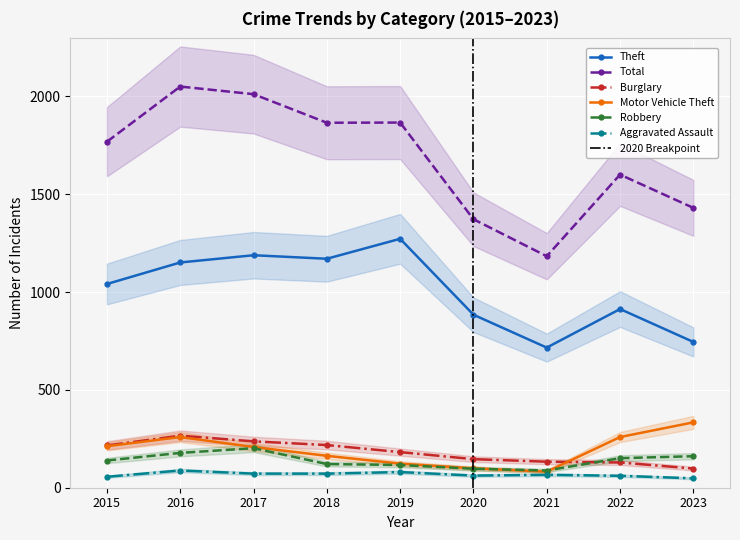

What is the greatest value displayed?

2050